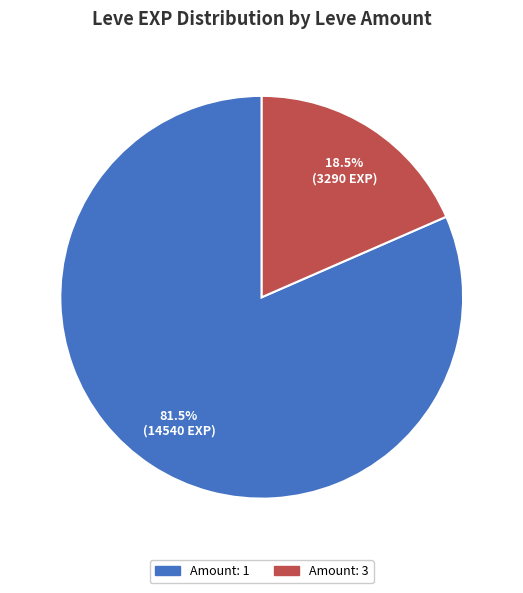

How many slices are in this pie chart?

2